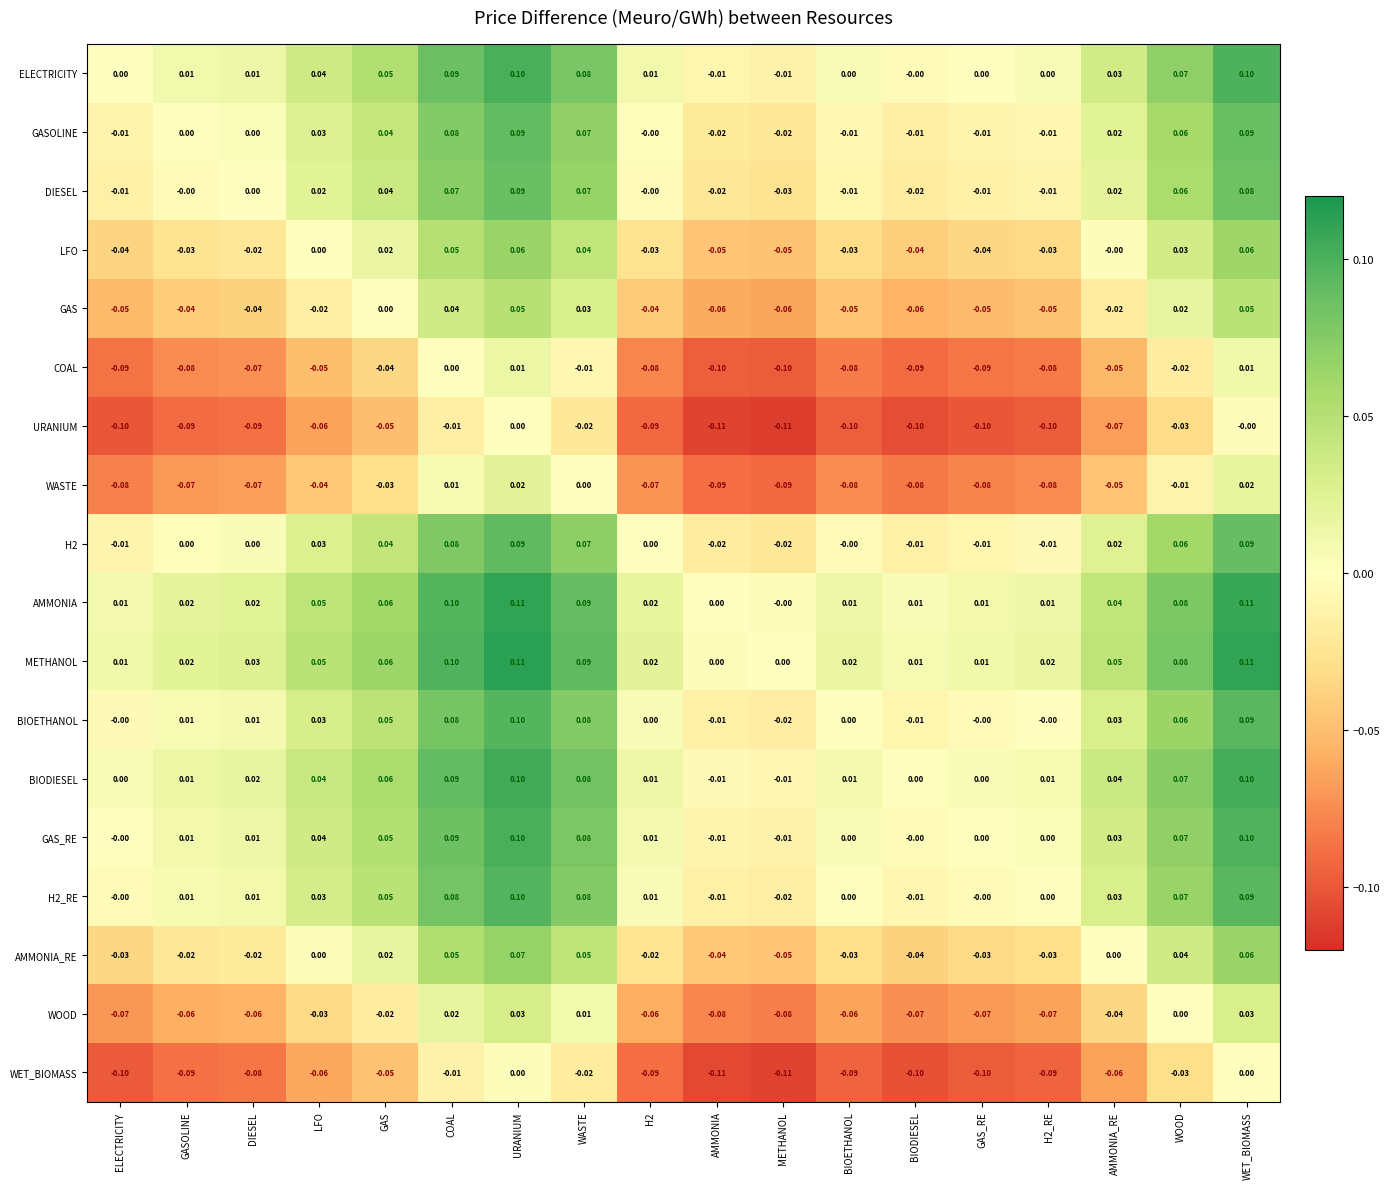

Is the value of AMMONIA_RE at METHANOL greater than the value of WOOD at GAS?

No